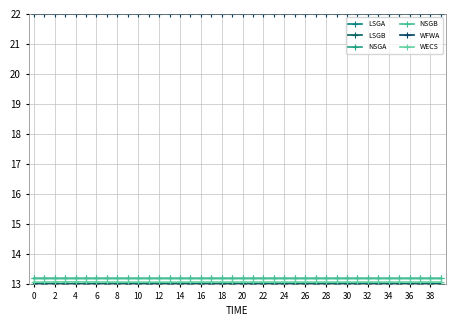

Which series has the largest total across all categories?

WFWA